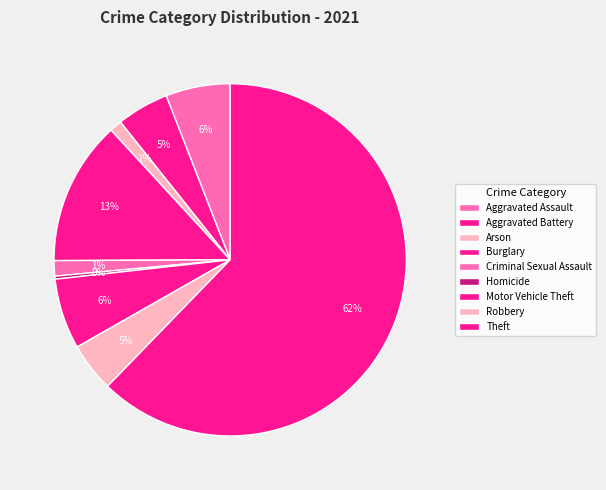

Count the number of slices in the pie.

9